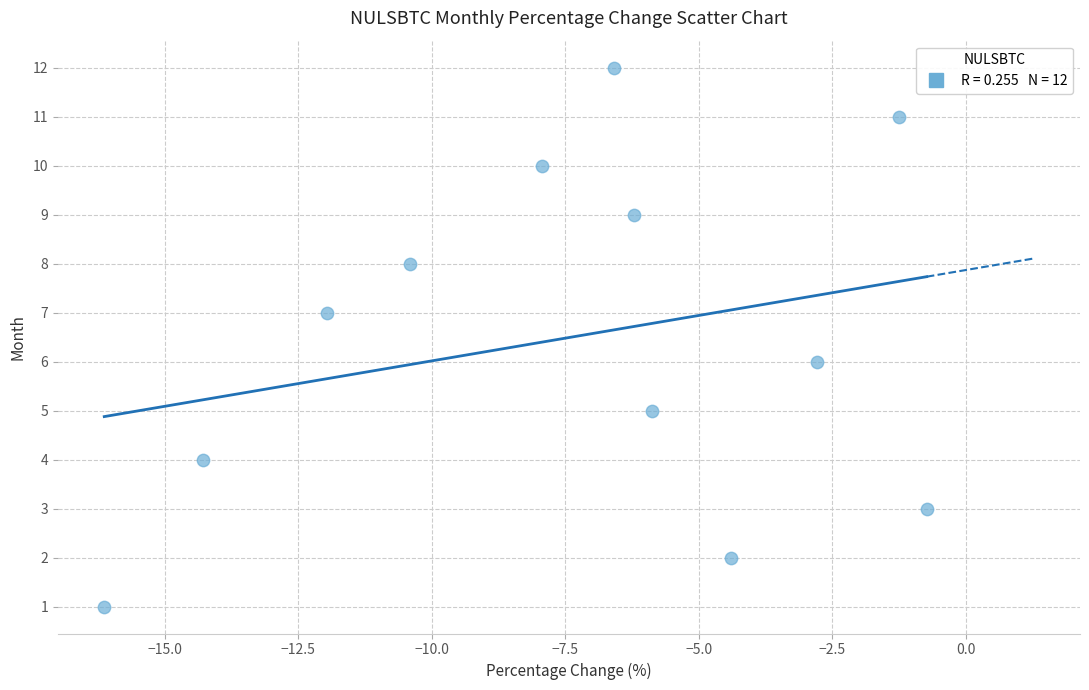

What is the range of Y values (max minus min)?

11